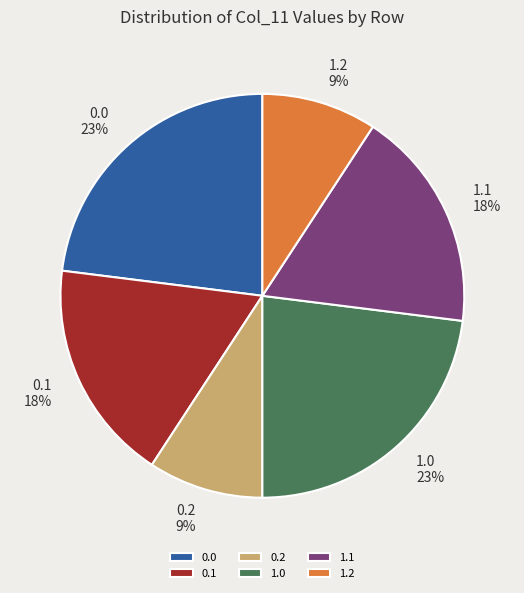

To the nearest percent, what is the combined percentage of 1.2 and 1.1?

27%